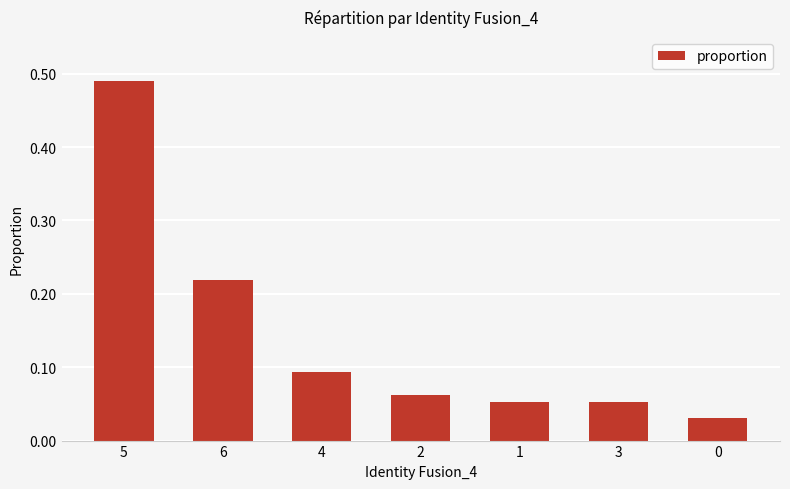

How many bars are there in total?

7